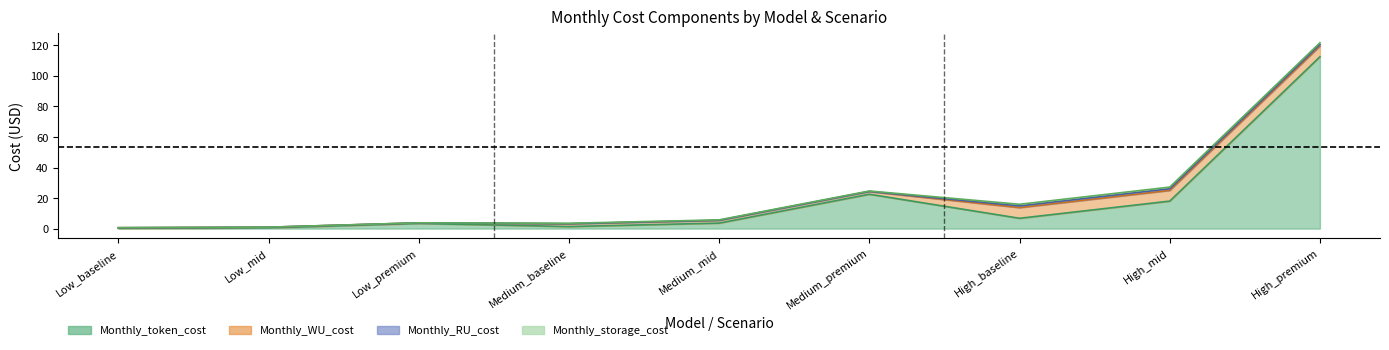

True or false: Monthly_token_cost and Monthly_WU_cost intersect in this chart.

True